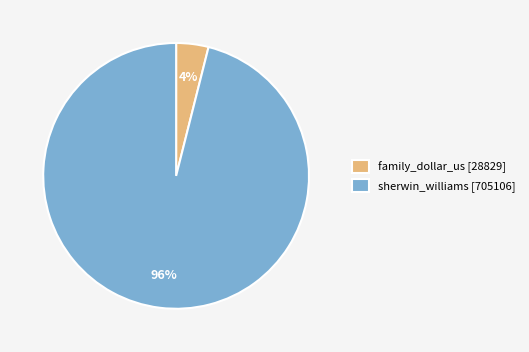

To the nearest percent, what is the difference between the largest and smallest slice percentages?

92%